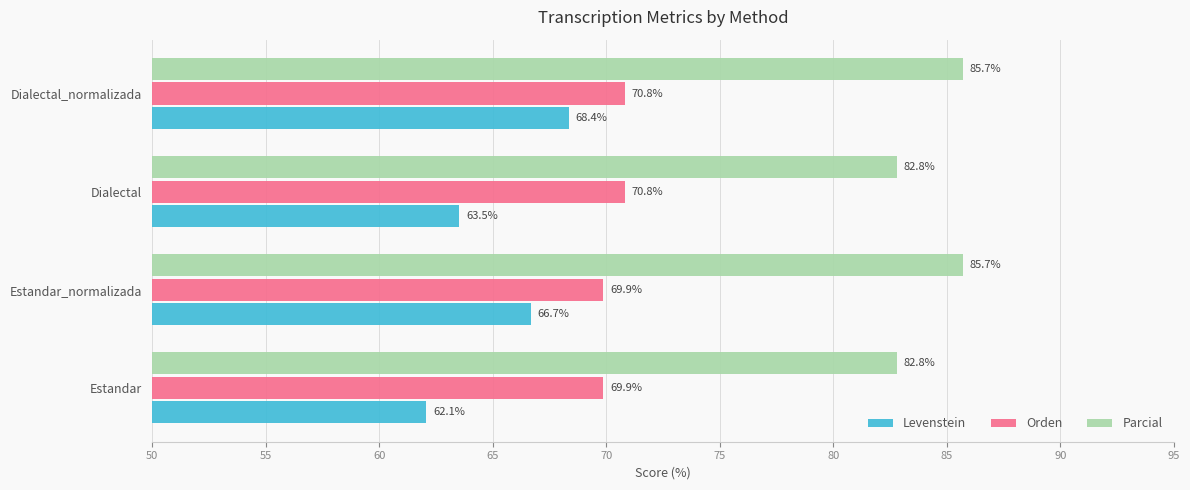

List the series in order of their peak value, lowest first.

Levenstein, Orden, Parcial